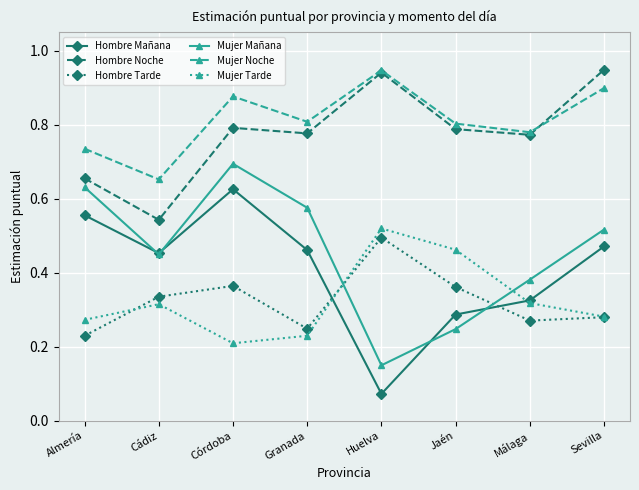

At which label does Hombre Mañana reach its minimum?

Huelva